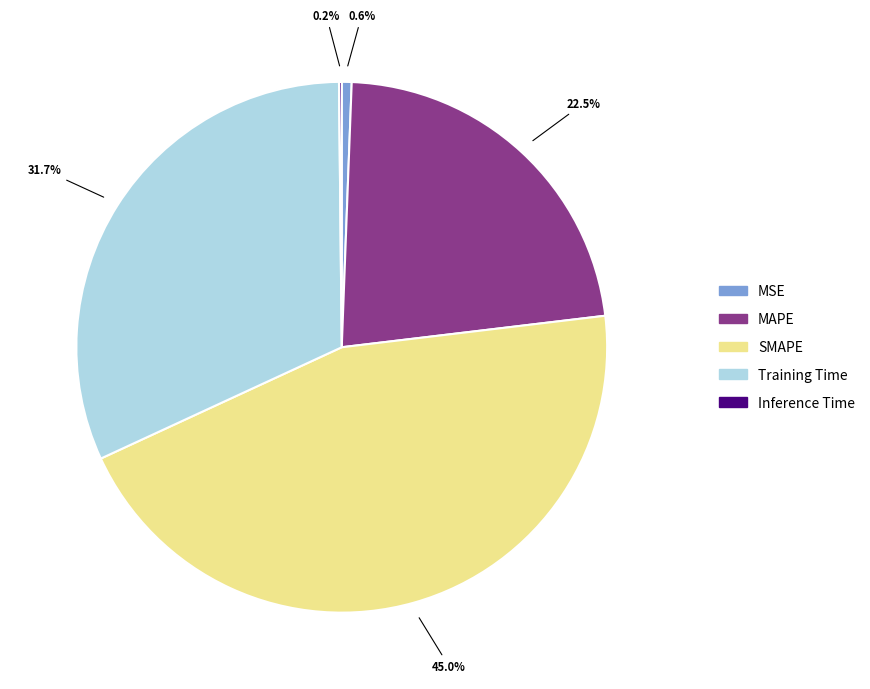

The MSE slice represents 9% of the pie. True or false?

False